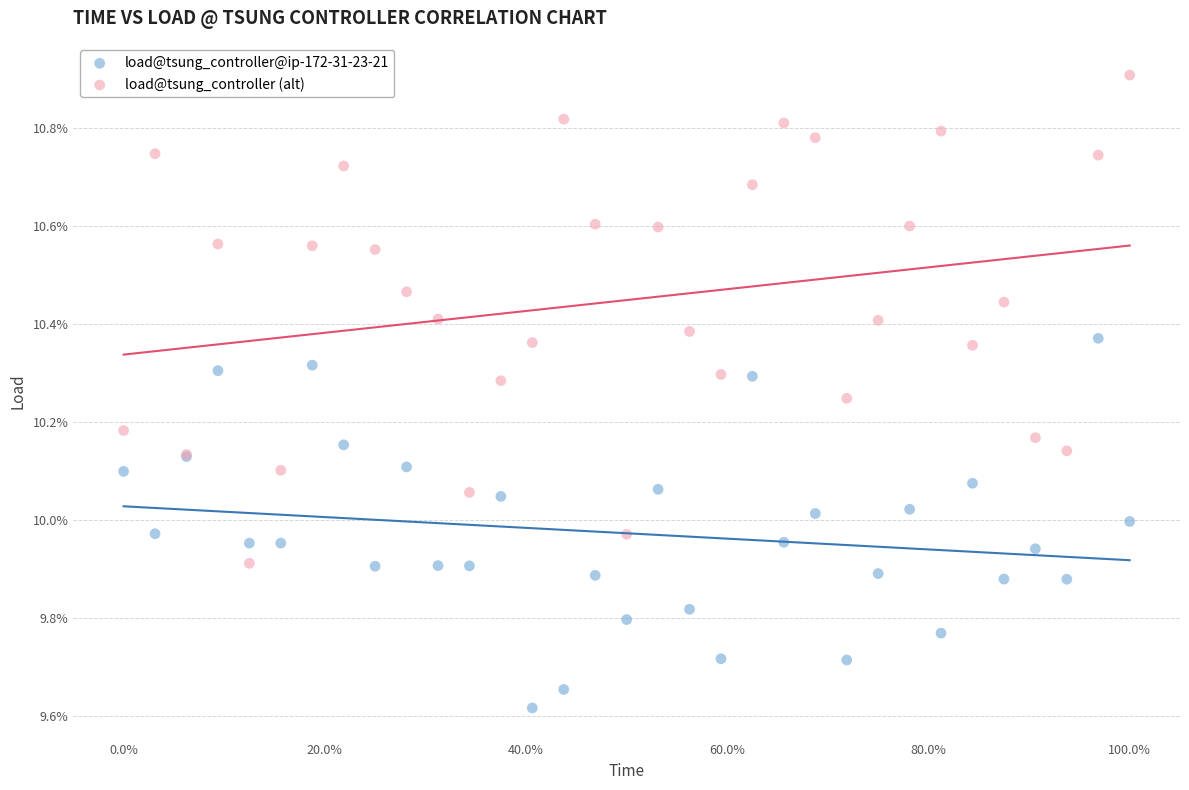

Which series contains the lowest Y value?

load@tsung_controller@ip-172-31-23-21